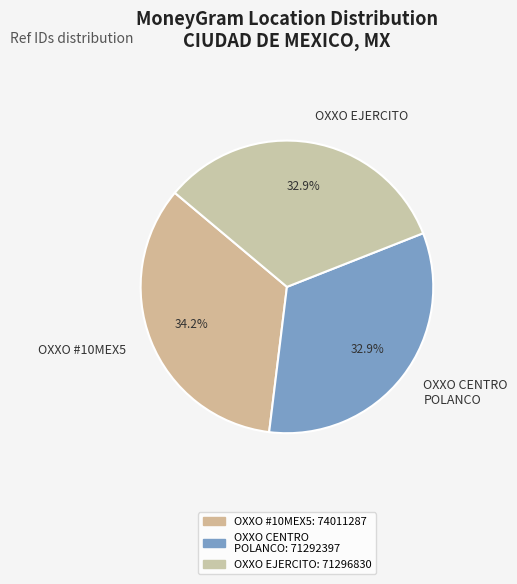

To the nearest percent, what is the difference between the largest and smallest slice percentages?

1%